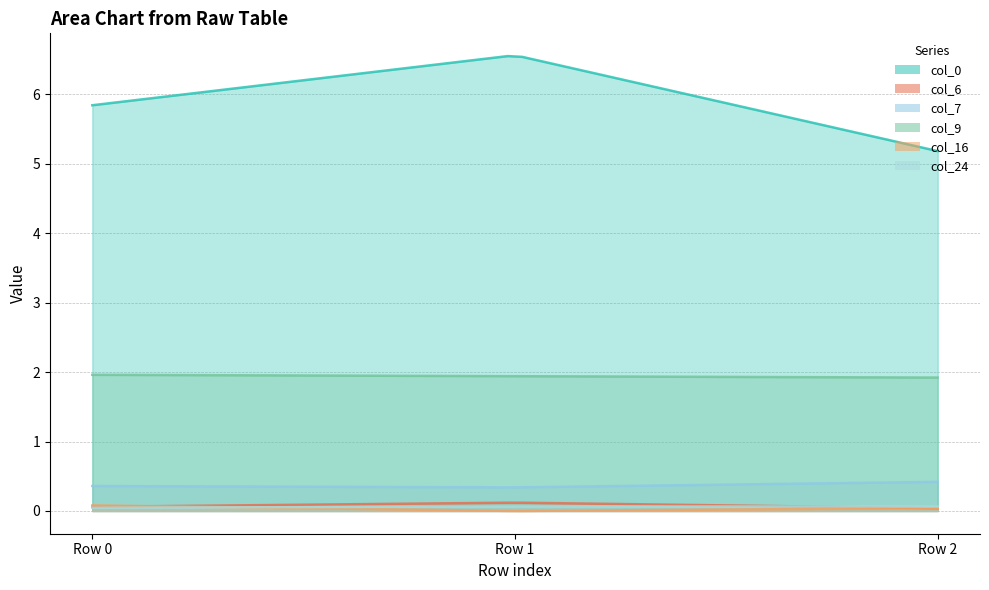

Count the number of data series in this chart.

6